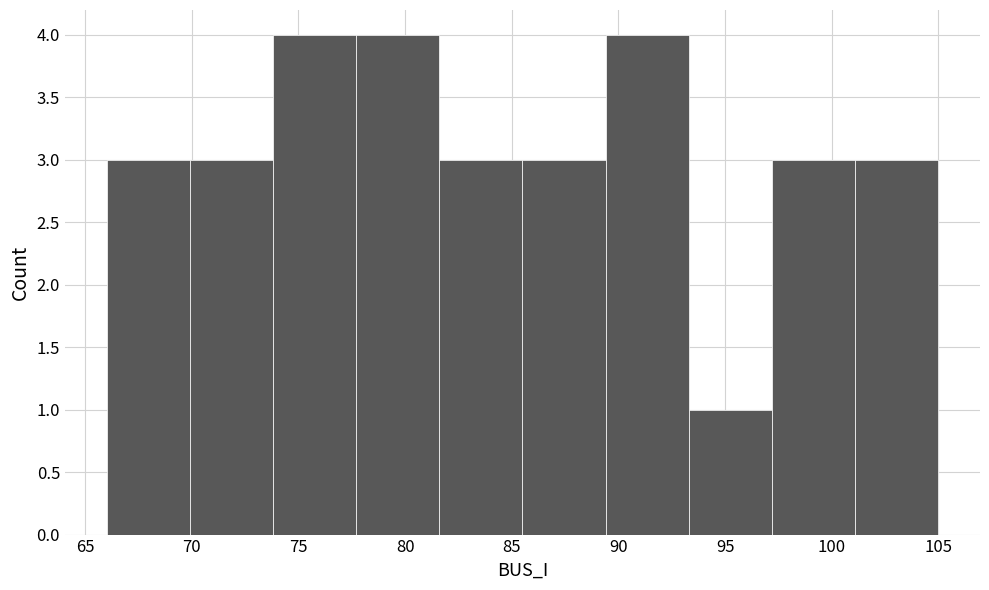

Reading left to right, transcribe this chart: for each bar, give the range it covers on the x-axis and its height. Neither the bar edges nor the heights are printed on the chart, so give them approximately, as read against the axes.

66.0 to 69.9: 3
69.9 to 73.8: 3
73.8 to 77.7: 4
77.7 to 81.6: 4
81.6 to 85.5: 3
85.5 to 89.4: 3
89.4 to 93.3: 4
93.3 to 97.2: 1
97.2 to 101.1: 3
101.1 to 105.0: 3